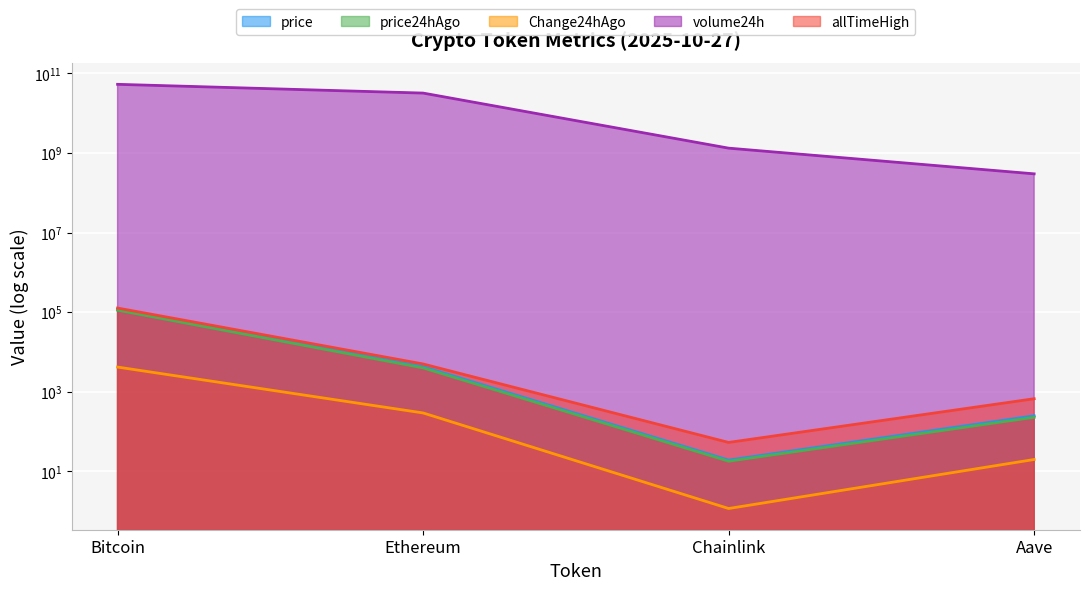

How many values in the Change24hAgo series are below 290?

2